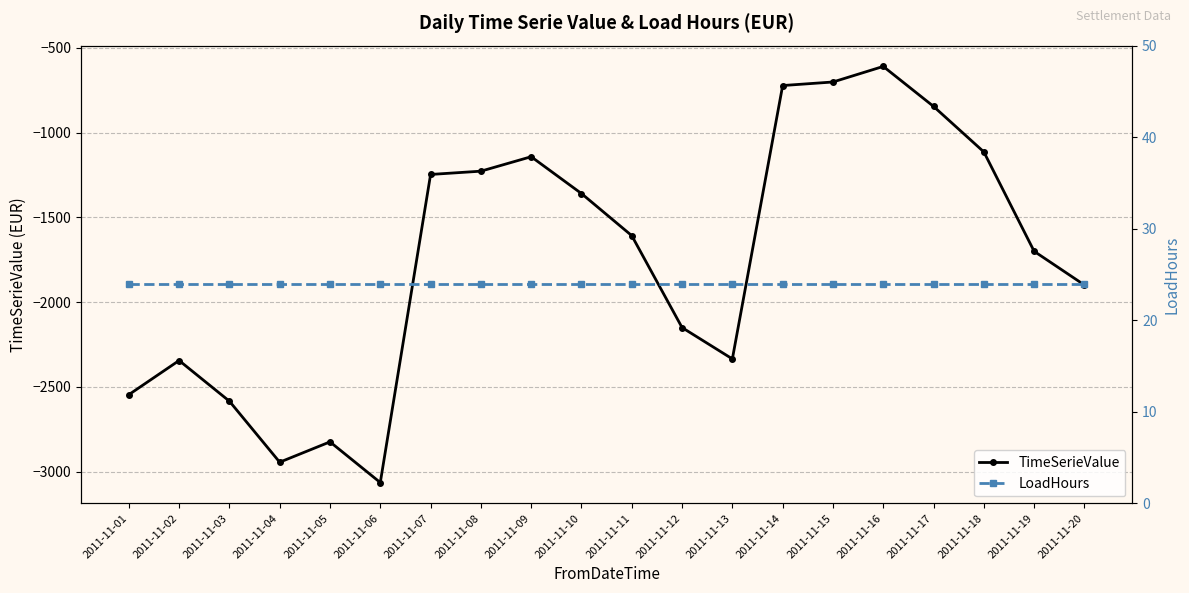

Does the chart display data point markers on the line(s)?

Yes